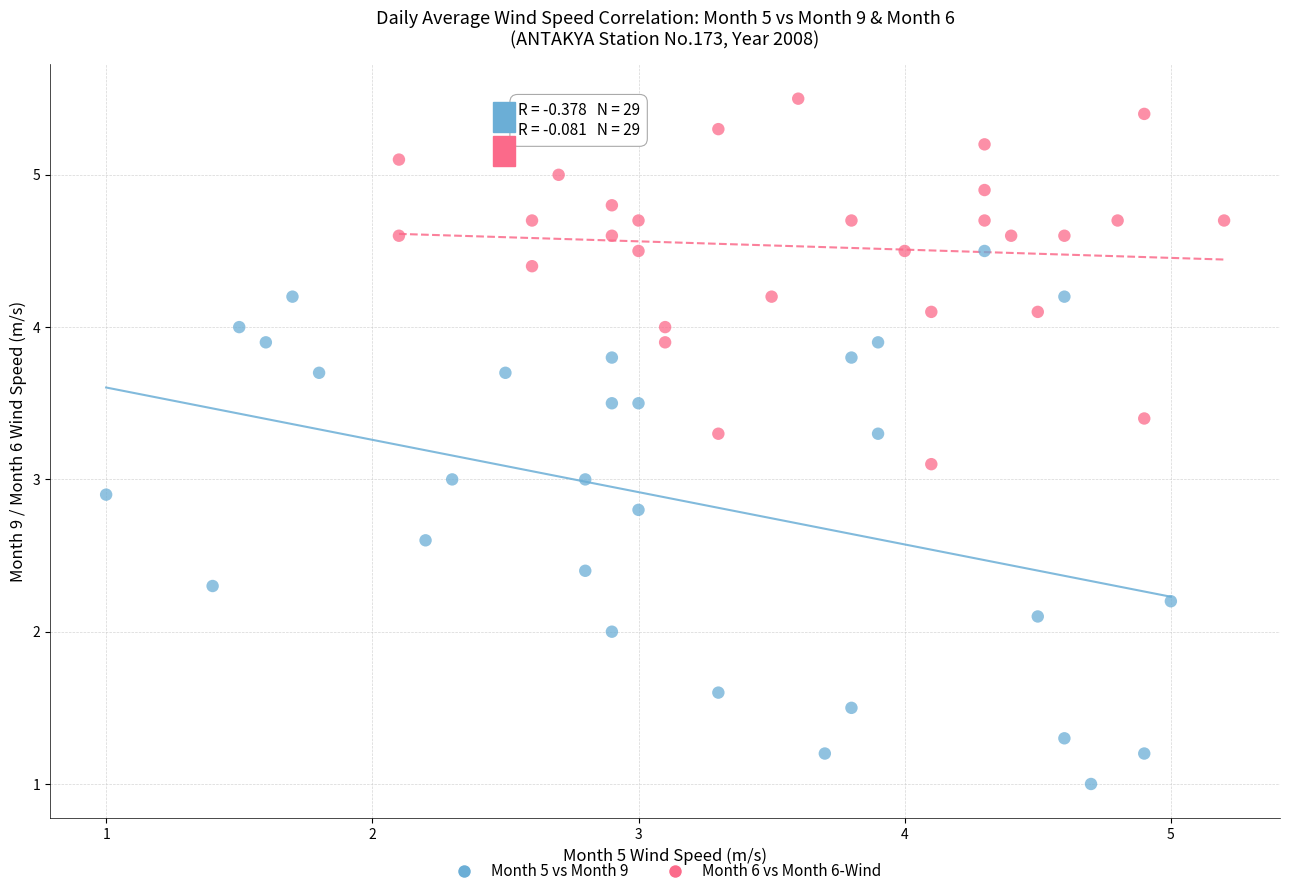

What are all the series names shown in the legend?

Month 5 vs Month 9, Month 6 vs Month 6-Wind